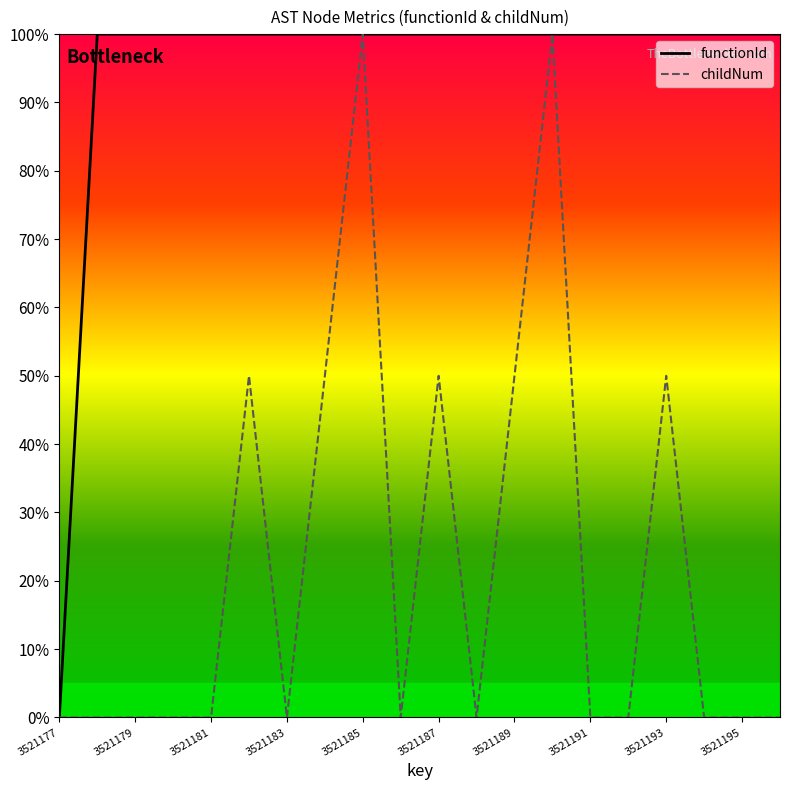

Is it true that childNum equals 0 at 3521179?

True